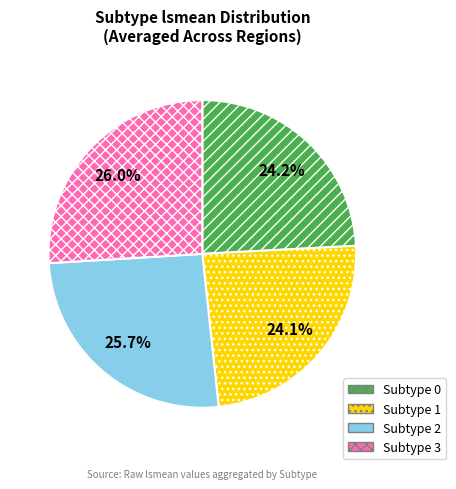

Combined, do Subtype 3 and Subtype 2 account for over 50%?

Yes